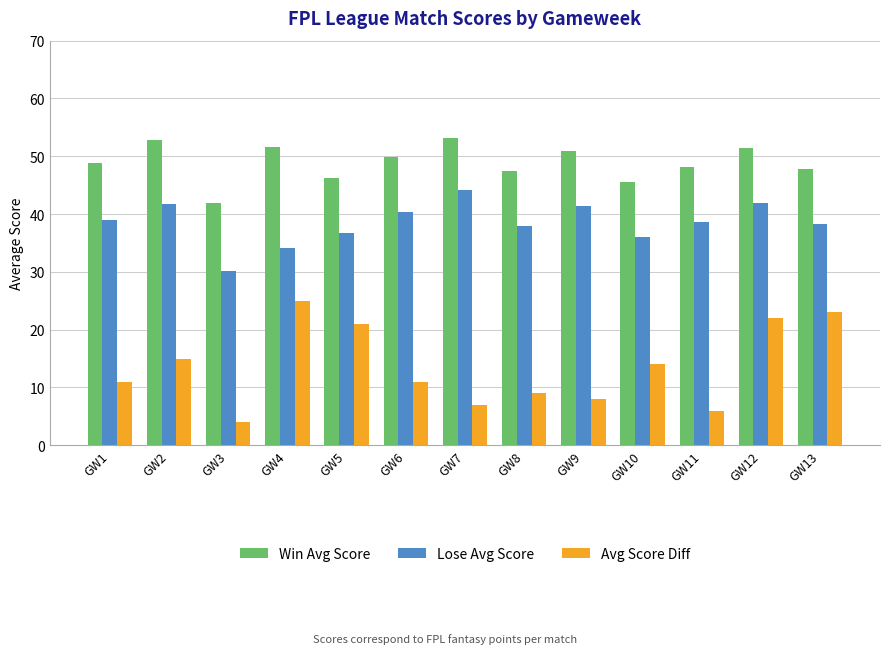

What is the total value across all series at GW10?

95.7